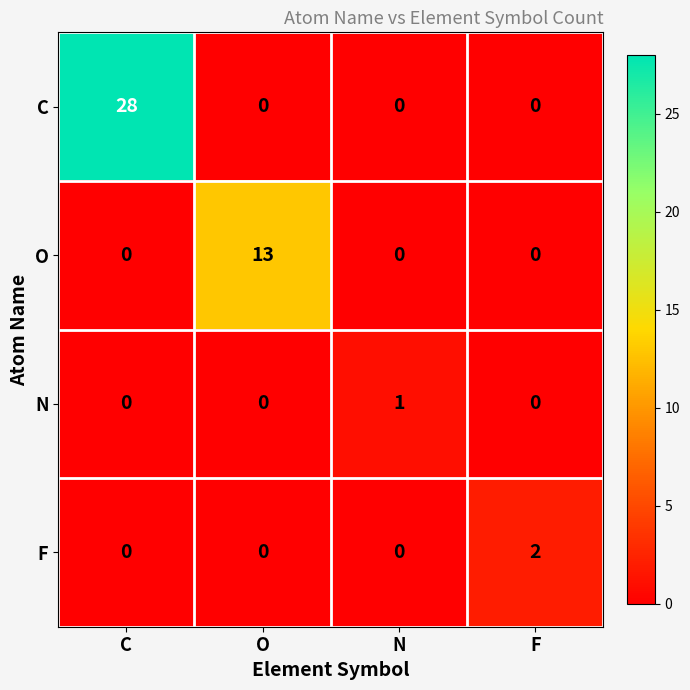

Reading left to right, list all the values displayed in this chart.

C: C=28	O=0	N=0	F=0
O: C=0	O=13	N=0	F=0
N: C=0	O=0	N=1	F=0
F: C=0	O=0	N=0	F=2